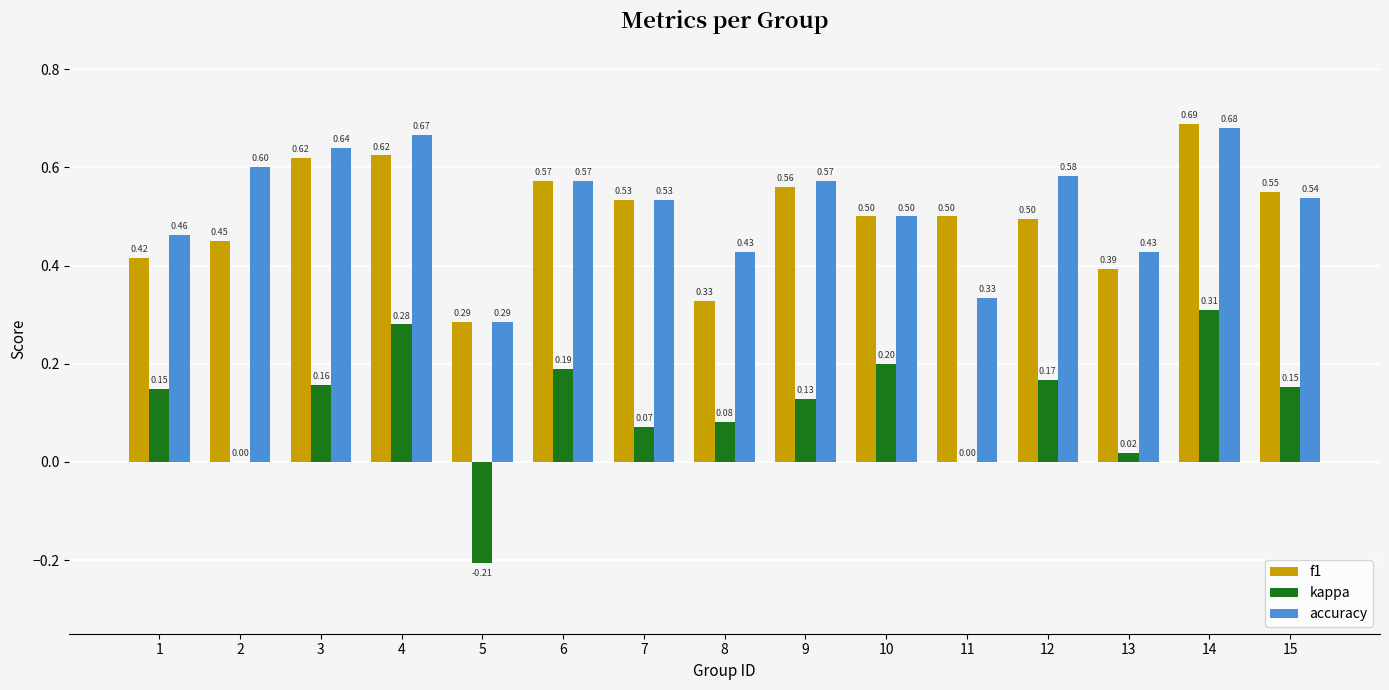

What is the total value across all series at 10?

1.2